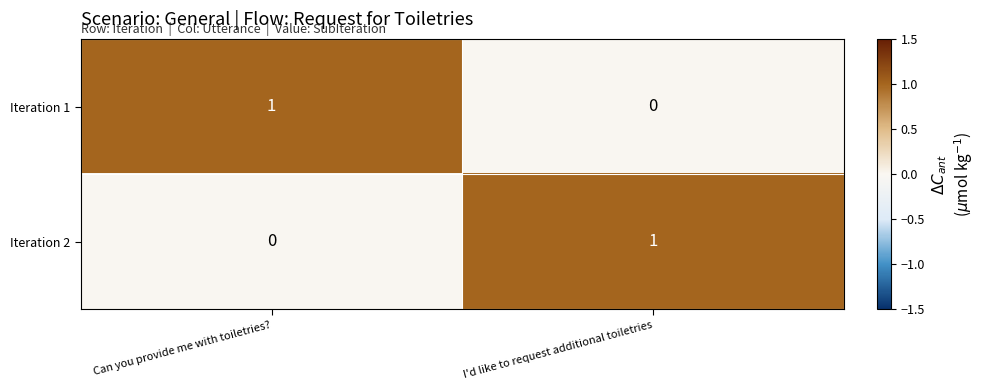

True or false: Iteration 2 has a value of 1 at I'd like to request additional toiletries.

True